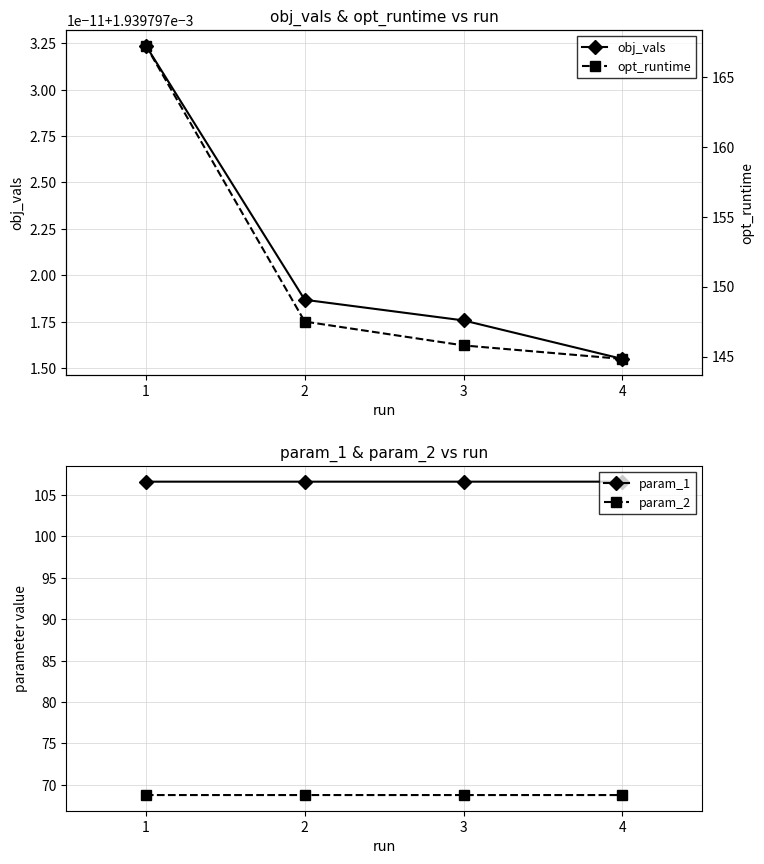

What is the value of the param_1 point at the 4th from the left?

106.6